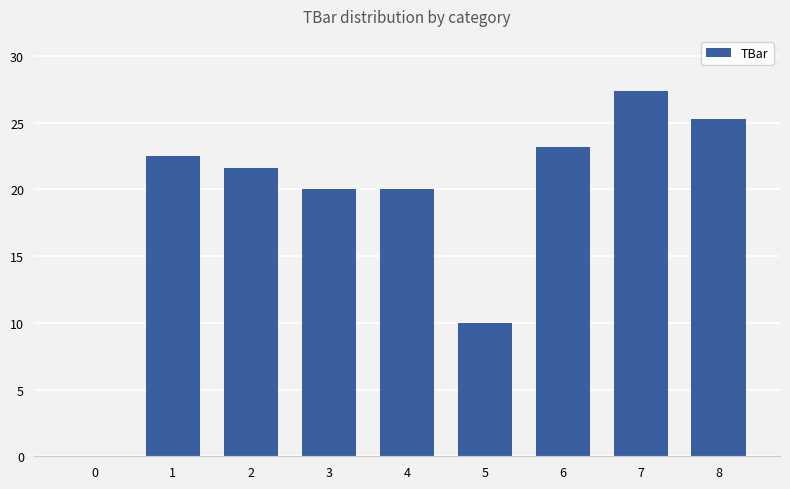

Which label corresponds to the largest value in the chart?

7